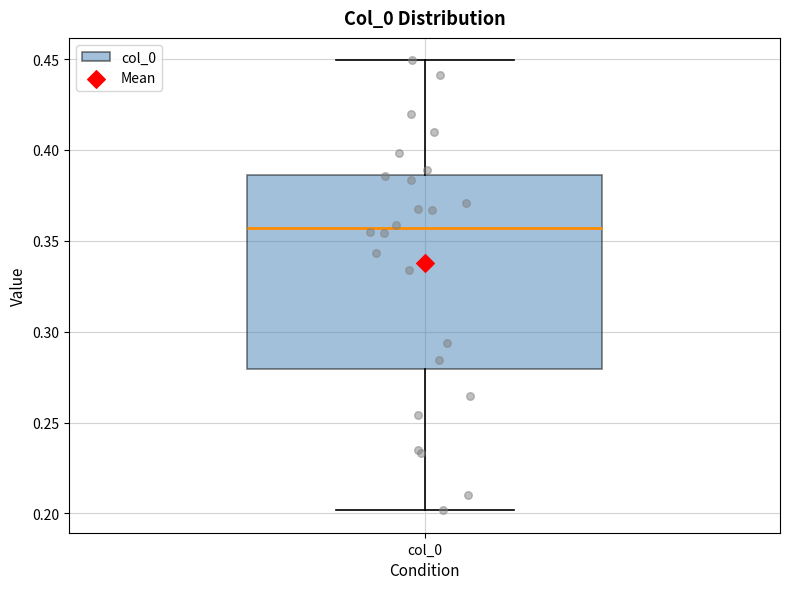

Read this box plot against the y-axis: the position of the median line, the range covered by the box, and the ends of both whiskers. The values are not printed on the chart, so give them approximately, as read against the axis.

median 0.355, box 0.280 to 0.385, whiskers 0.200 to 0.450